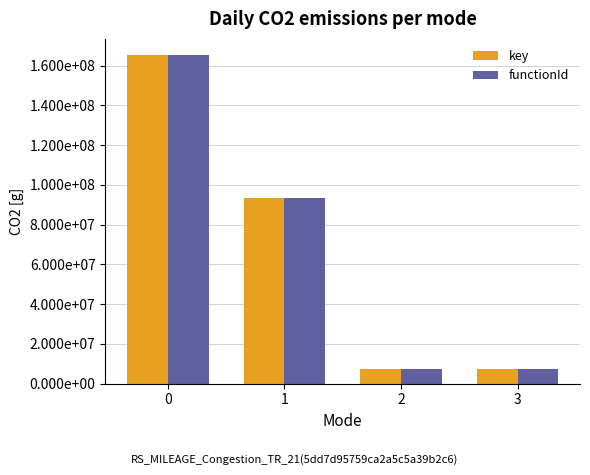

Is it true that key equals 48238564 at 0?

False